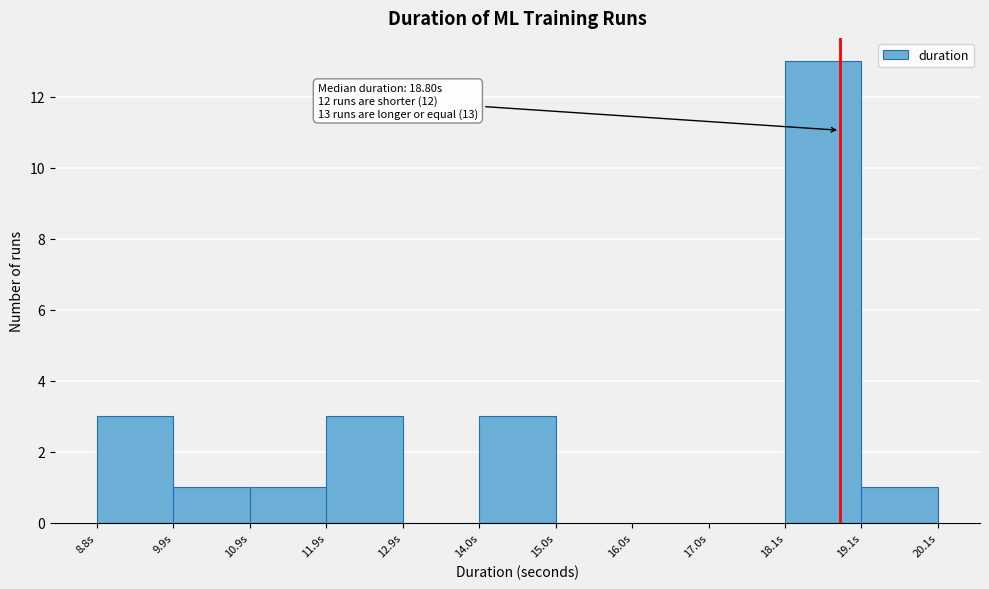

Over which range of the x-axis is the bar tallest?

18.0 to 19.0